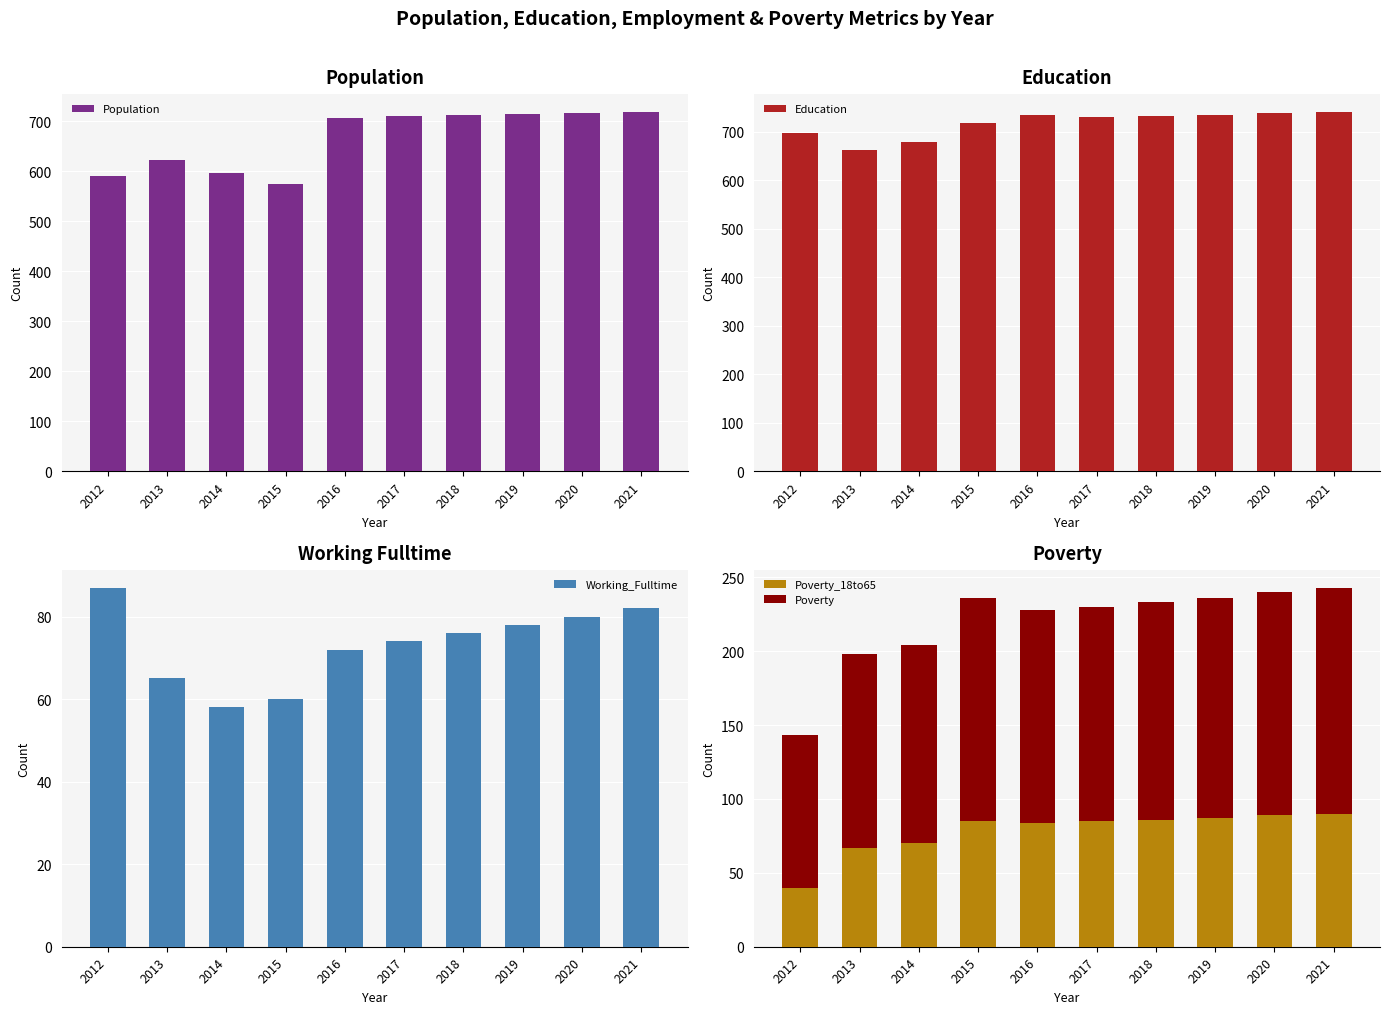

Reading left to right, list all the values displayed in this chart.

Population: 591	623	596	574	707	710	712	714	716	718
Education: 697	662	679	717	734	730	733	735	738	740
Working_Fulltime: 87	65	58	60	72	74	76	78	80	82
Poverty_18to65: 40	67	70	85	84	85	86	87	89	90
Poverty: 103	131	134	151	144	145	147	149	151	153